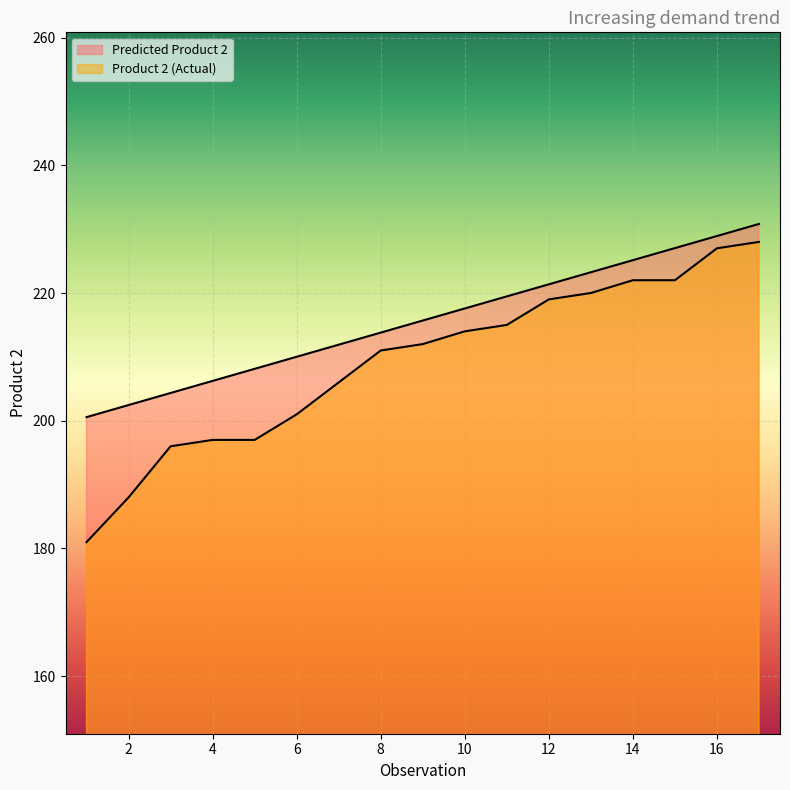

How many values in the Predicted Product 2 series exceed 215?

9